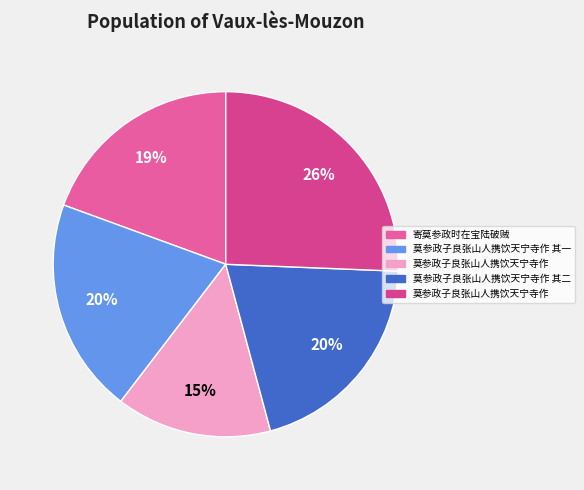

Count the number of slices in the pie.

5